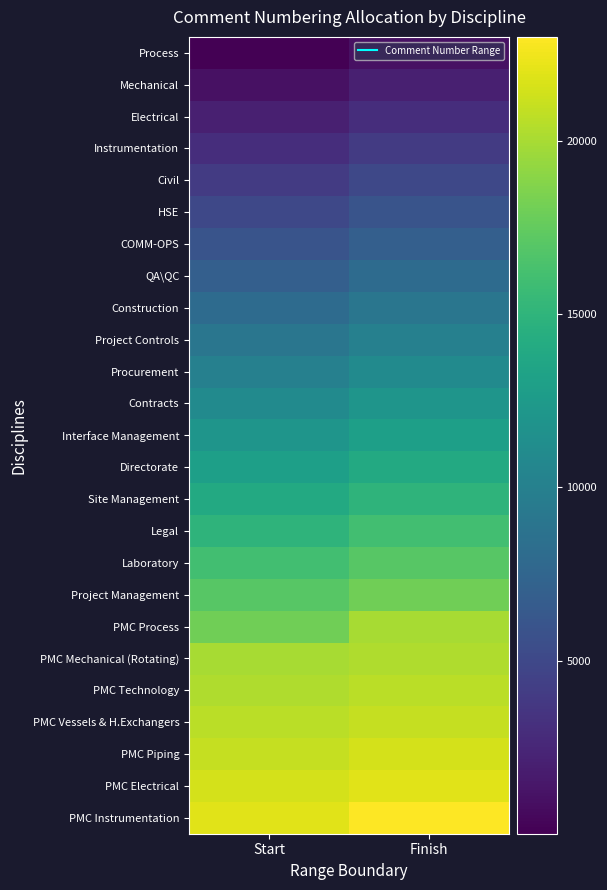

Which category has the lowest value across all series?

Start